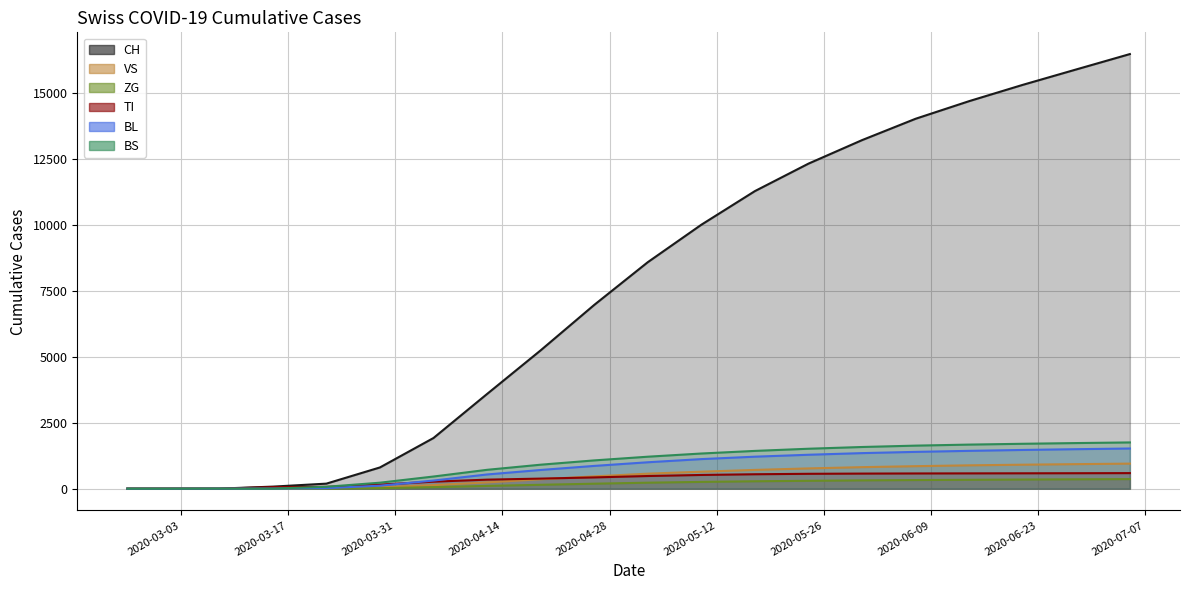

The value of CH at 2020-02-25 is 0. True or false?

True